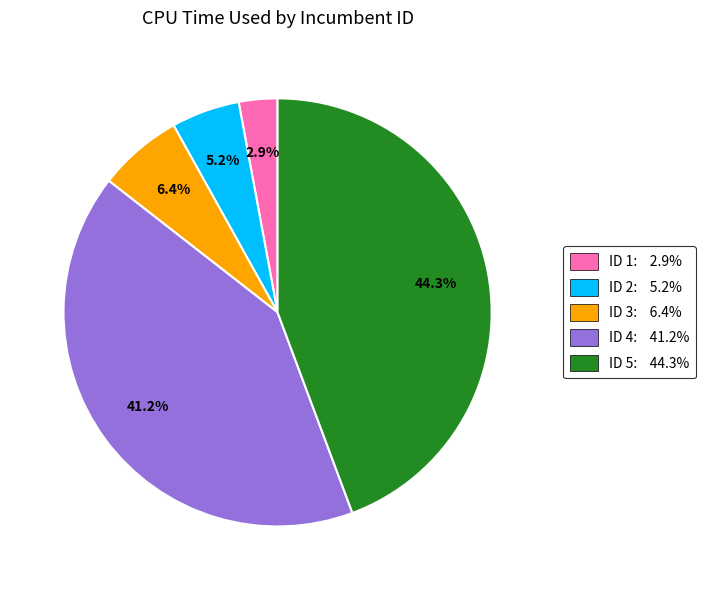

Is there any slice that represents more than half of the pie?

No